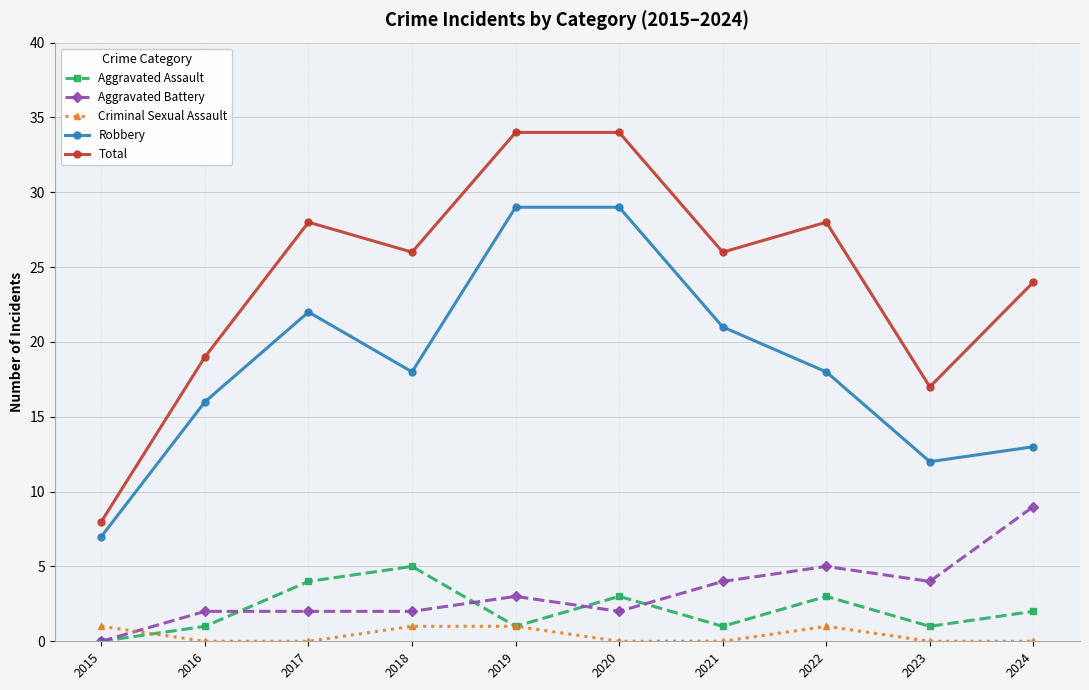

The Aggravated Assault series shows 1 at 2023. True or false?

True